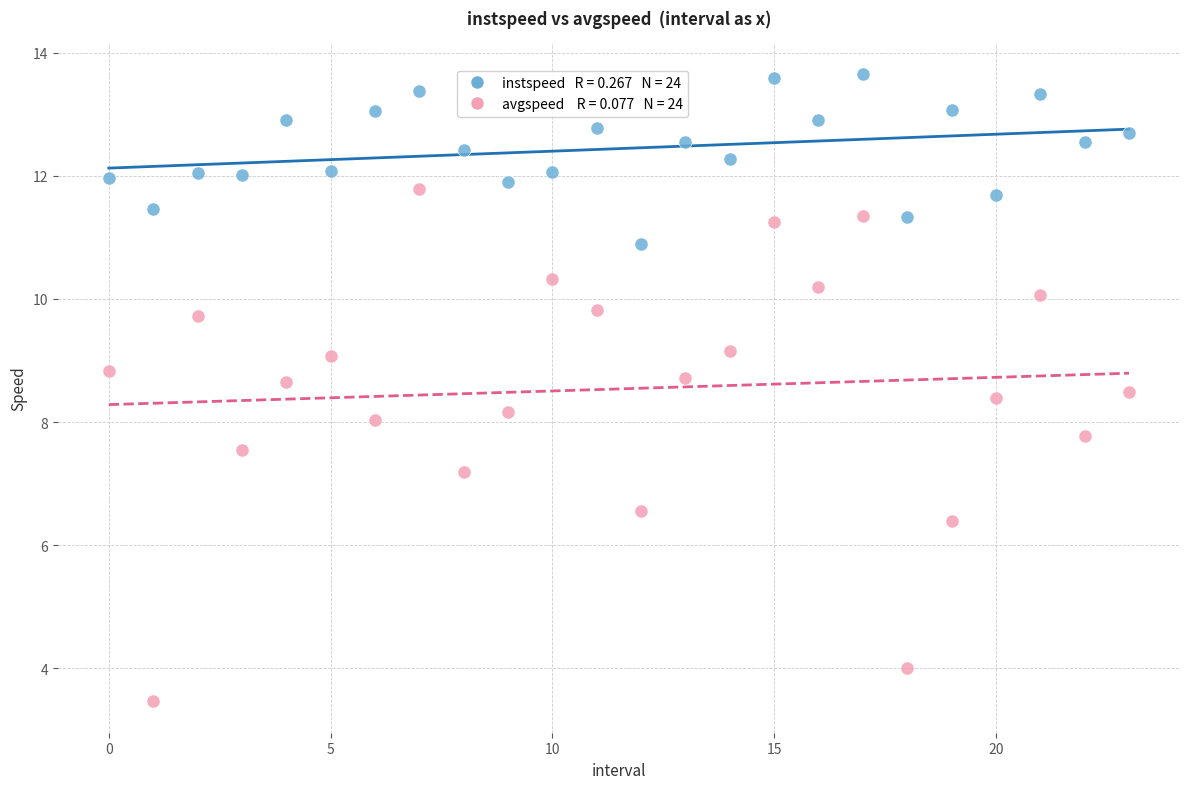

Across all data points, what is the range of Y values (max minus min)?

10.2